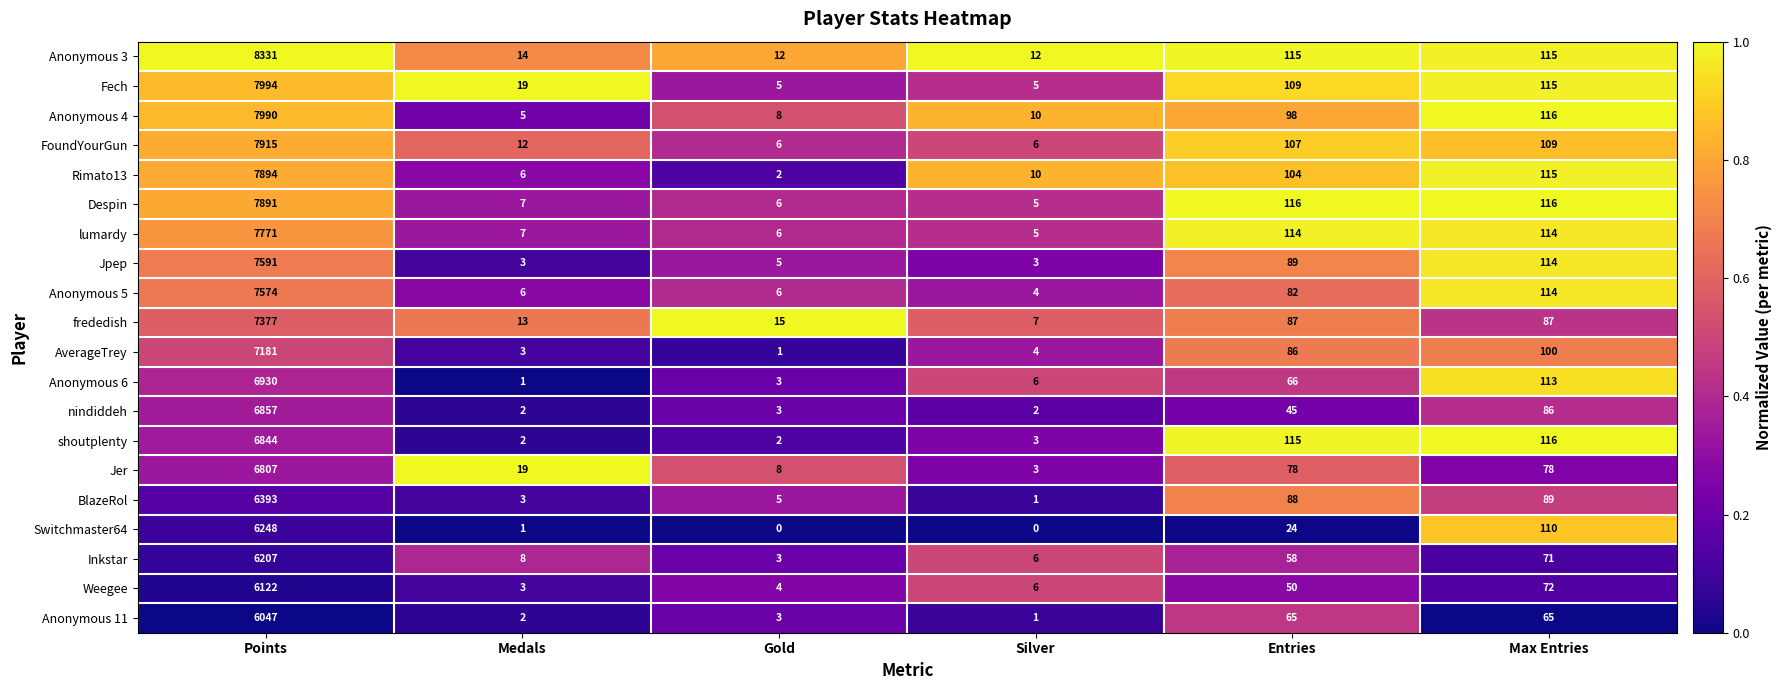

How many distinct data groups are displayed?

20